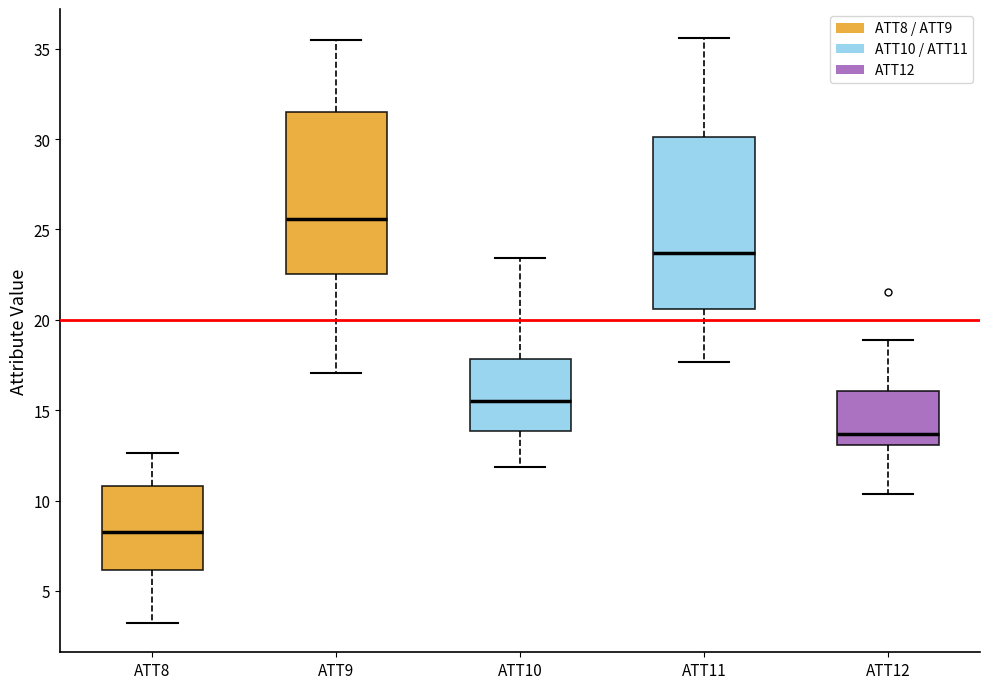

Where does the median line of the box for ATT12 sit on the y-axis? The values are not printed on the chart, so give them approximately, as read against the axis.

13.5